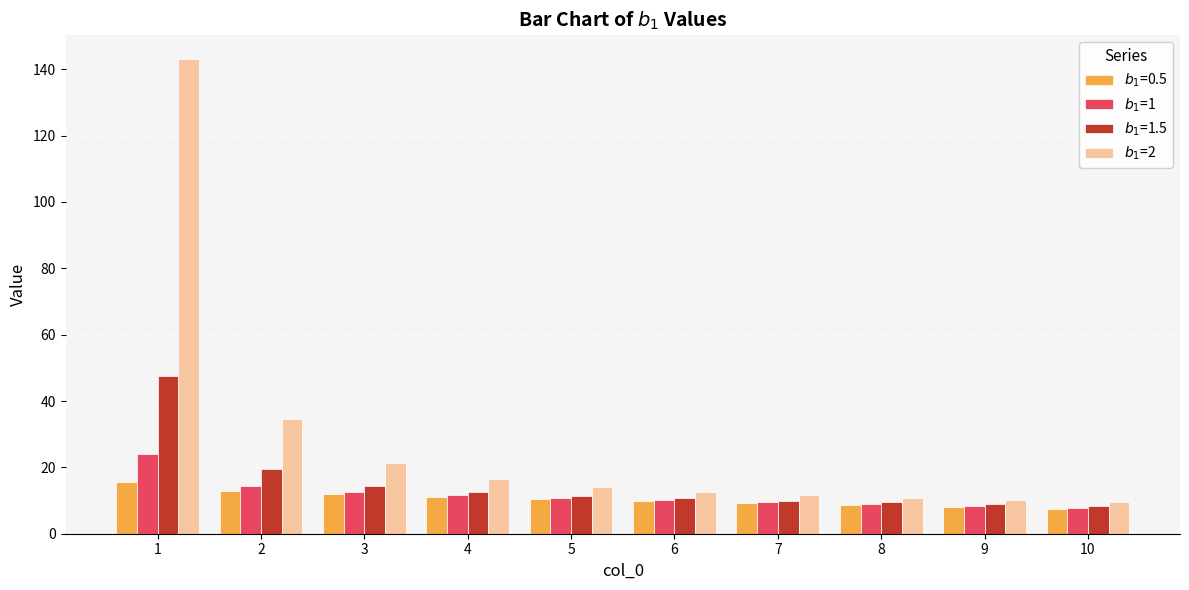

What is the greatest value displayed?

143.1